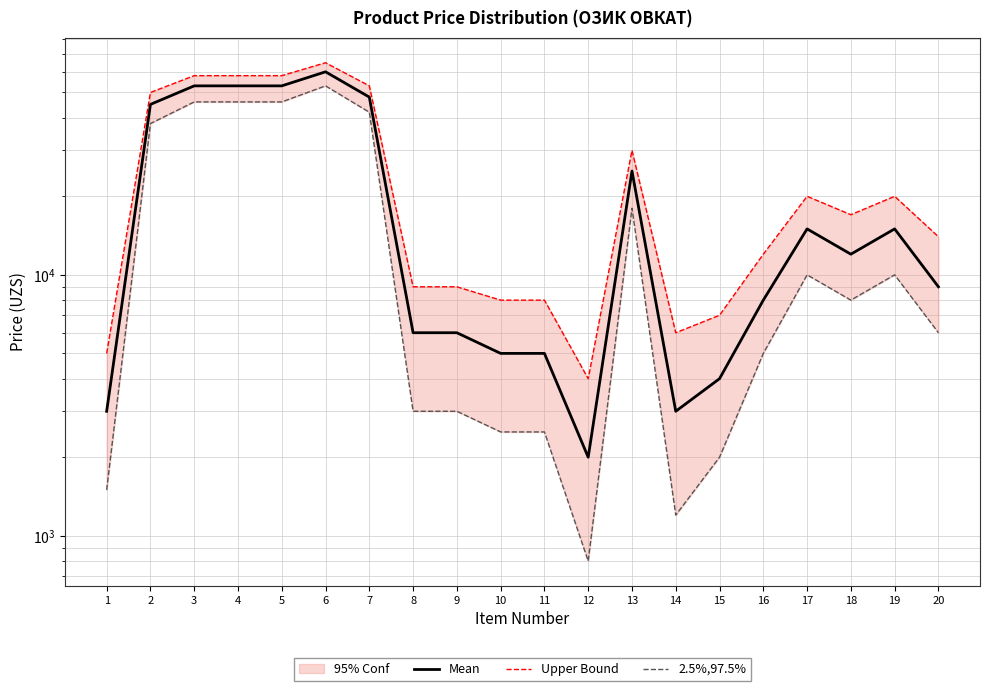

Does the chart have visible grid lines?

Yes